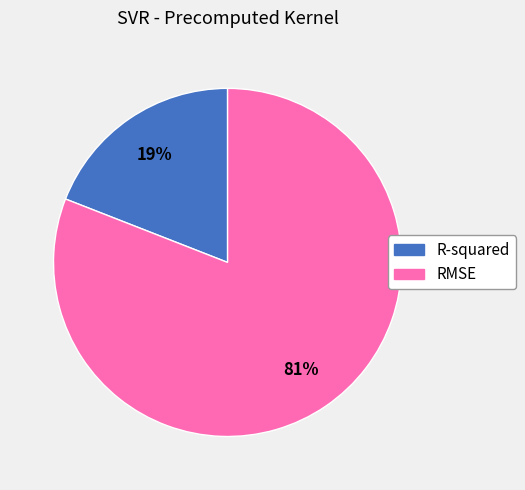

Is the sum of R-squared and RMSE greater than half?

Yes